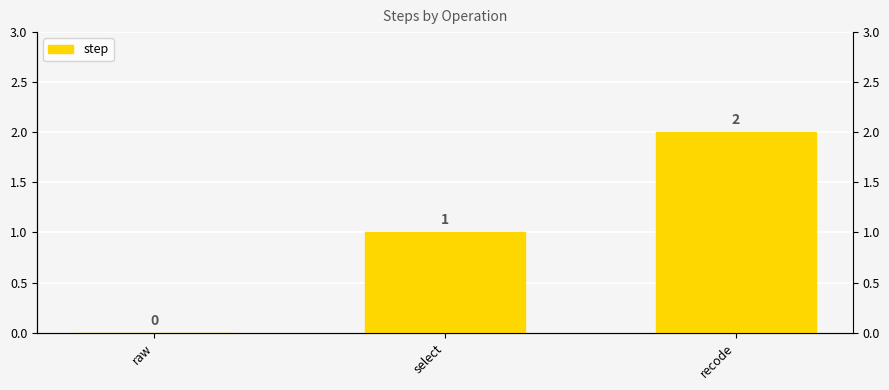

Count the values in the range 0 to 2.

3